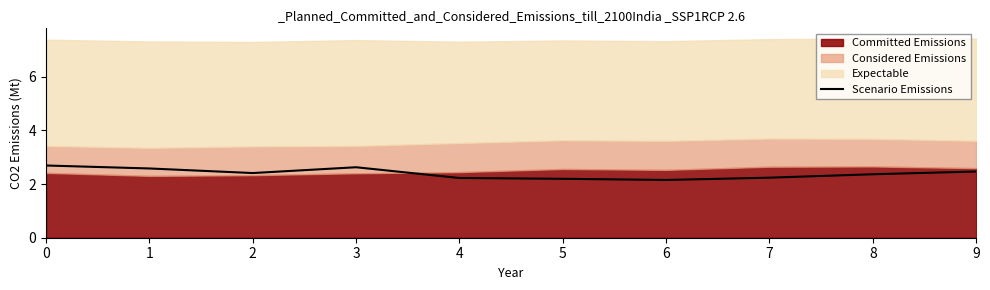

Does the chart display data point markers on the line(s)?

No